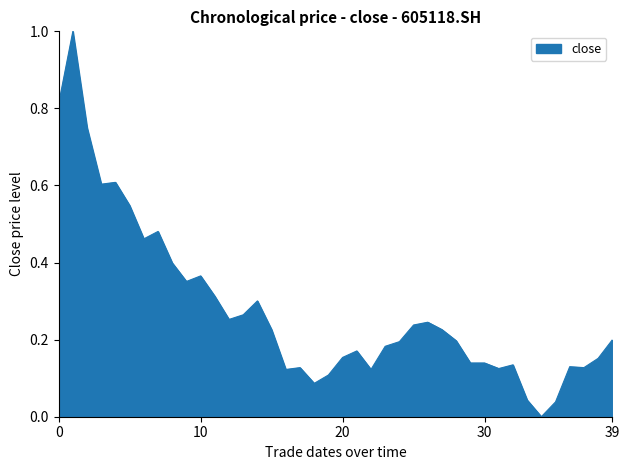

What is the maximum value shown in the chart?

1.0